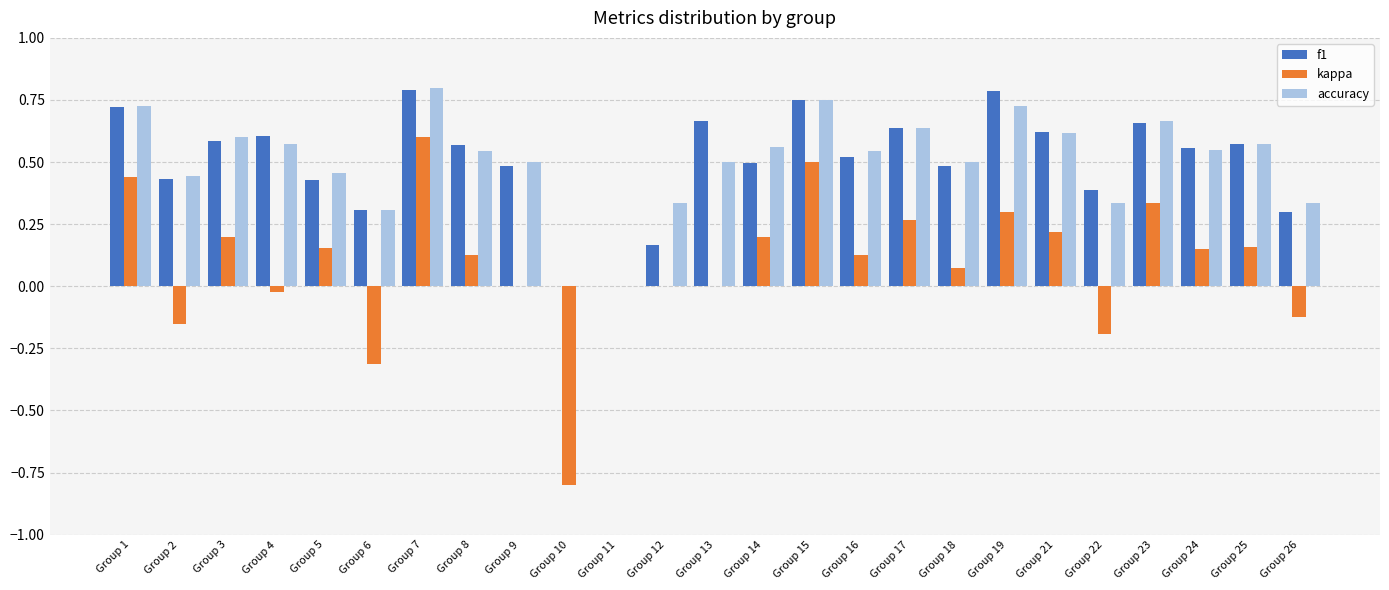

At which category is the sum across all series the highest?

Group 7